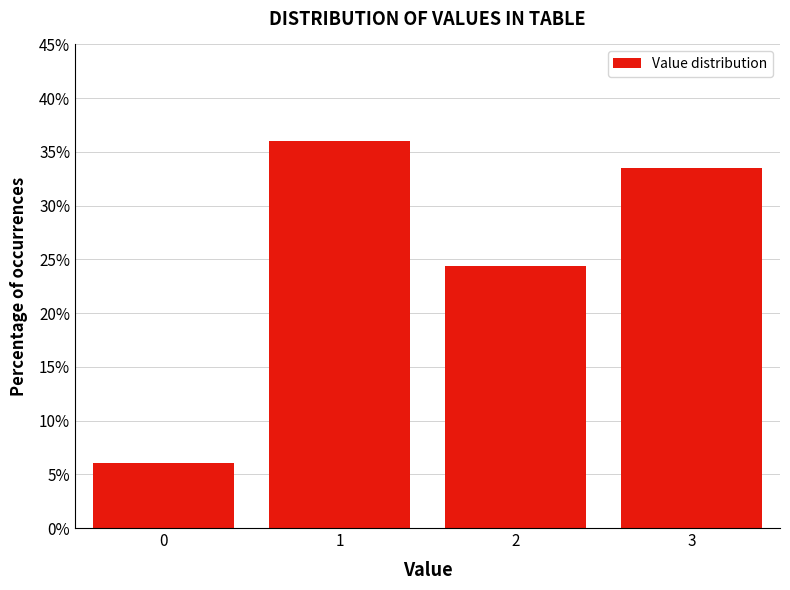

Reading right to left, what are all the values shown in this chart?

3=33.5	2=24.4	1=36.0	0=6.1